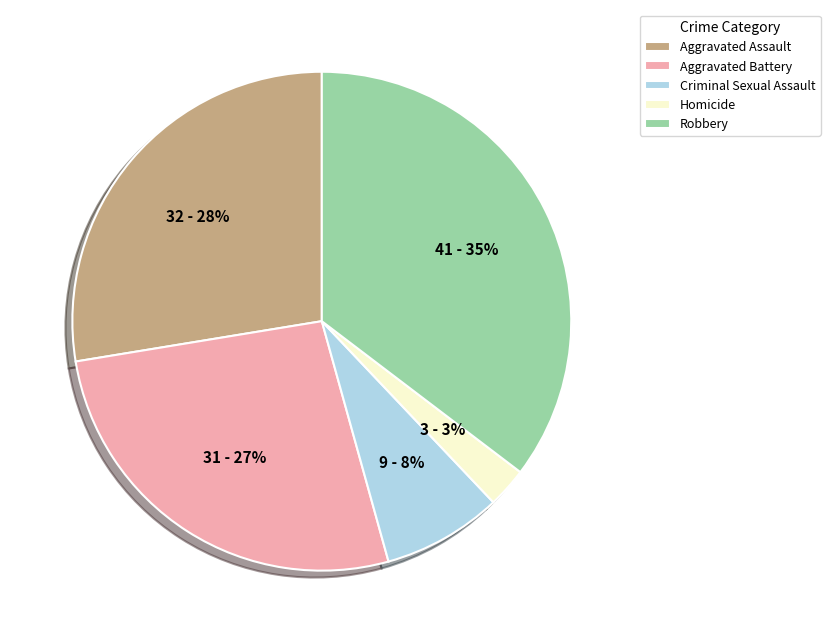

Do Homicide and Aggravated Assault together represent more than half of the pie?

No